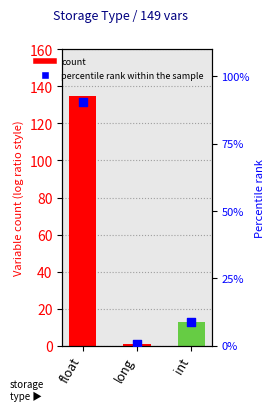

What are all the series names shown in the legend?

count, percentile rank within the sample